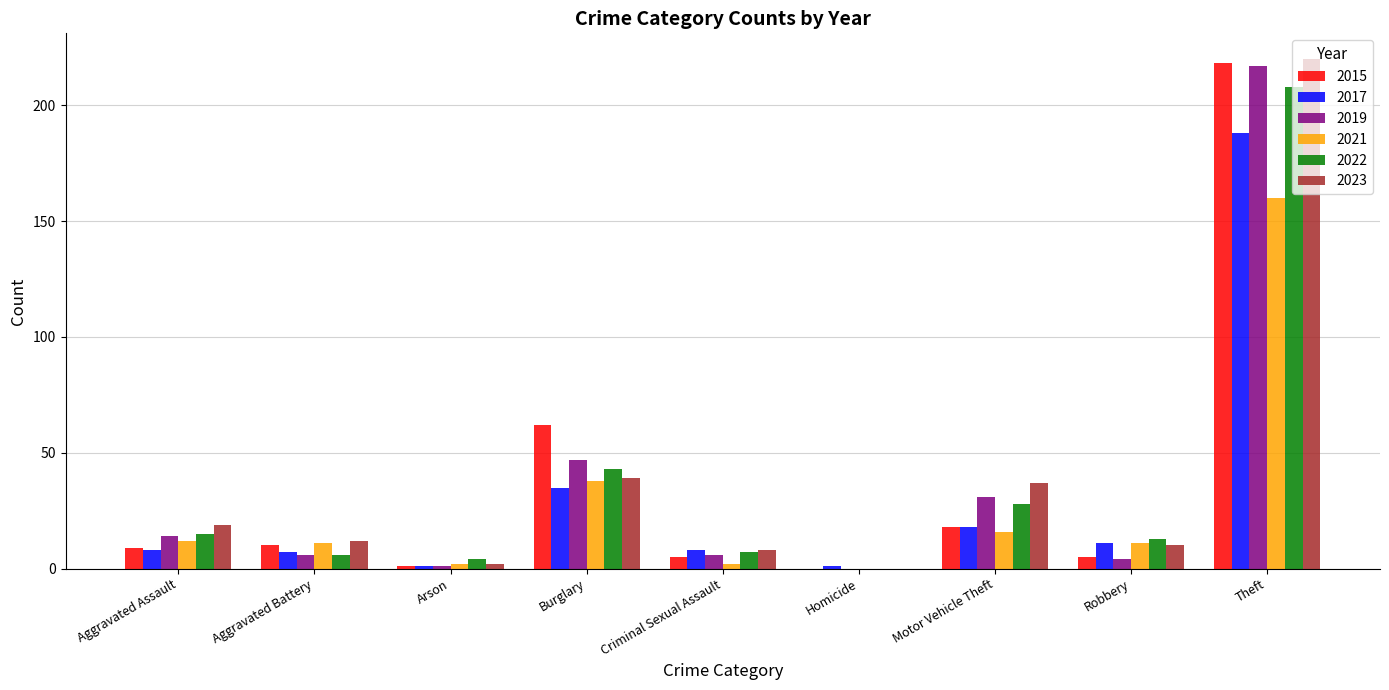

Reading left to right, what are all the values shown in this chart?

2015: 9	10	1	62	5	0	18	5	218
2017: 8	7	1	35	8	1	18	11	188
2019: 14	6	1	47	6	0	31	4	217
2021: 12	11	2	38	2	0	16	11	160
2022: 15	6	4	43	7	0	28	13	208
2023: 19	12	2	39	8	0	37	10	220